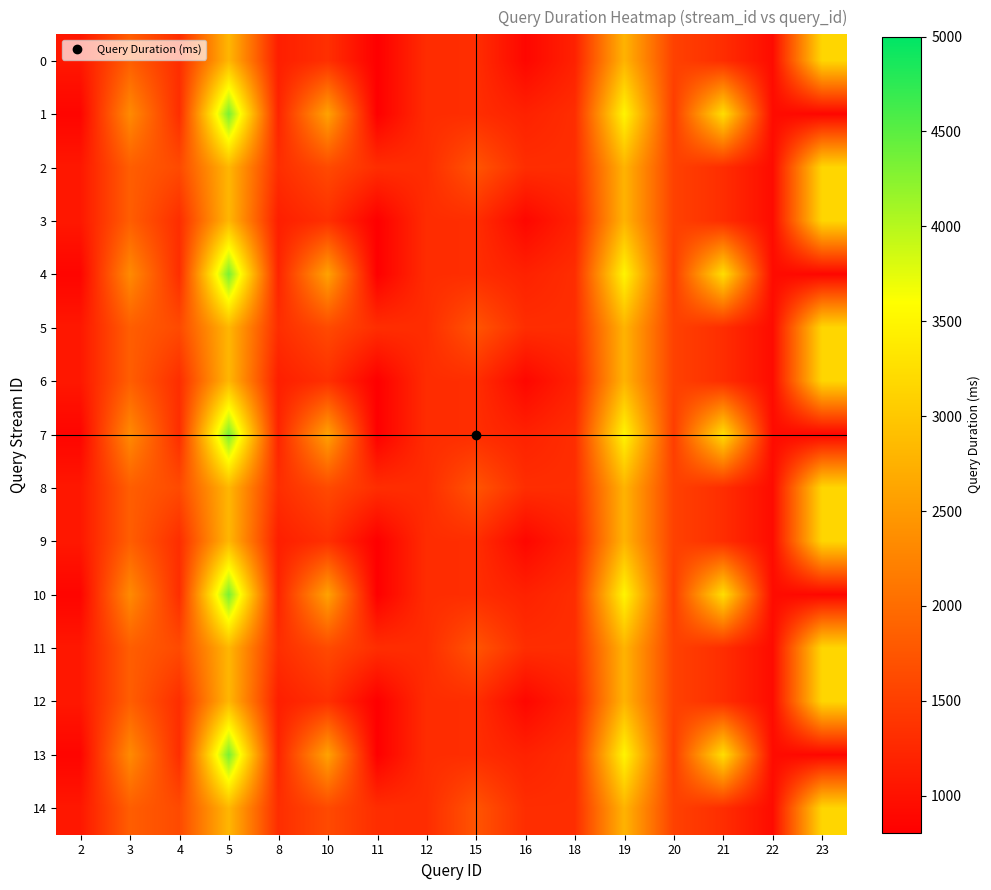

Reading left to right, extract all data points from this chart.

0: 2=1072	3=1837	4=1309	5=2812	8=1145	10=1332	11=806	12=1299	15=1309	16=886	18=1180	19=2776	20=1524	21=1309	22=940	23=3154
1: 2=867	3=2332	4=1309	5=4339	8=1210	10=2589	11=810	12=1299	15=1309	16=1179	18=1309	19=3486	20=1479	21=3242	22=940	23=882
2: 2=1072	3=1837	4=1622	5=2812	8=1309	10=1622	11=1309	12=1299	15=1733	16=1309	18=1309	19=2776	20=1524	21=1309	22=940	23=3154
3: 2=1072	3=1837	4=1309	5=2812	8=1145	10=1332	11=806	12=1299	15=1309	16=886	18=1180	19=2776	20=1524	21=1309	22=940	23=3154
4: 2=867	3=2332	4=1309	5=4339	8=1210	10=2589	11=810	12=1299	15=1309	16=1179	18=1309	19=3486	20=1479	21=3242	22=940	23=882
5: 2=1072	3=1837	4=1622	5=2812	8=1309	10=1622	11=1309	12=1299	15=1733	16=1309	18=1309	19=2776	20=1524	21=1309	22=940	23=3154
6: 2=1072	3=1837	4=1309	5=2812	8=1145	10=1332	11=806	12=1299	15=1309	16=886	18=1180	19=2776	20=1524	21=1309	22=940	23=3154
7: 2=867	3=2332	4=1309	5=4339	8=1210	10=2589	11=810	12=1299	15=1309	16=1179	18=1309	19=3486	20=1479	21=3242	22=940	23=882
8: 2=1072	3=1837	4=1622	5=2812	8=1309	10=1622	11=1309	12=1299	15=1733	16=1309	18=1309	19=2776	20=1524	21=1309	22=940	23=3154
9: 2=1072	3=1837	4=1309	5=2812	8=1145	10=1332	11=806	12=1299	15=1309	16=886	18=1180	19=2776	20=1524	21=1309	22=940	23=3154
10: 2=867	3=2332	4=1309	5=4339	8=1210	10=2589	11=810	12=1299	15=1309	16=1179	18=1309	19=3486	20=1479	21=3242	22=940	23=882
11: 2=1072	3=1837	4=1622	5=2812	8=1309	10=1622	11=1309	12=1299	15=1733	16=1309	18=1309	19=2776	20=1524	21=1309	22=940	23=3154
12: 2=1072	3=1837	4=1309	5=2812	8=1145	10=1332	11=806	12=1299	15=1309	16=886	18=1180	19=2776	20=1524	21=1309	22=940	23=3154
13: 2=867	3=2332	4=1309	5=4339	8=1210	10=2589	11=810	12=1299	15=1309	16=1179	18=1309	19=3486	20=1479	21=3242	22=940	23=882
14: 2=1072	3=1837	4=1622	5=2812	8=1309	10=1622	11=1309	12=1299	15=1733	16=1309	18=1309	19=2776	20=1524	21=1309	22=940	23=3154